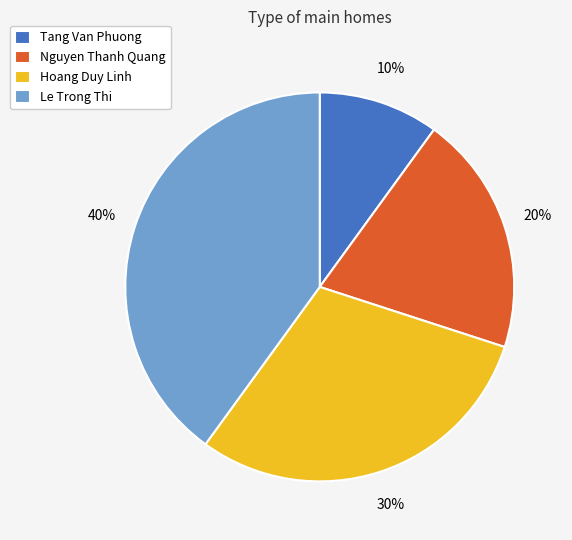

What is the ratio of the value at Nguyen Thanh Quang to the value at Tang Van Phuong?

2.0